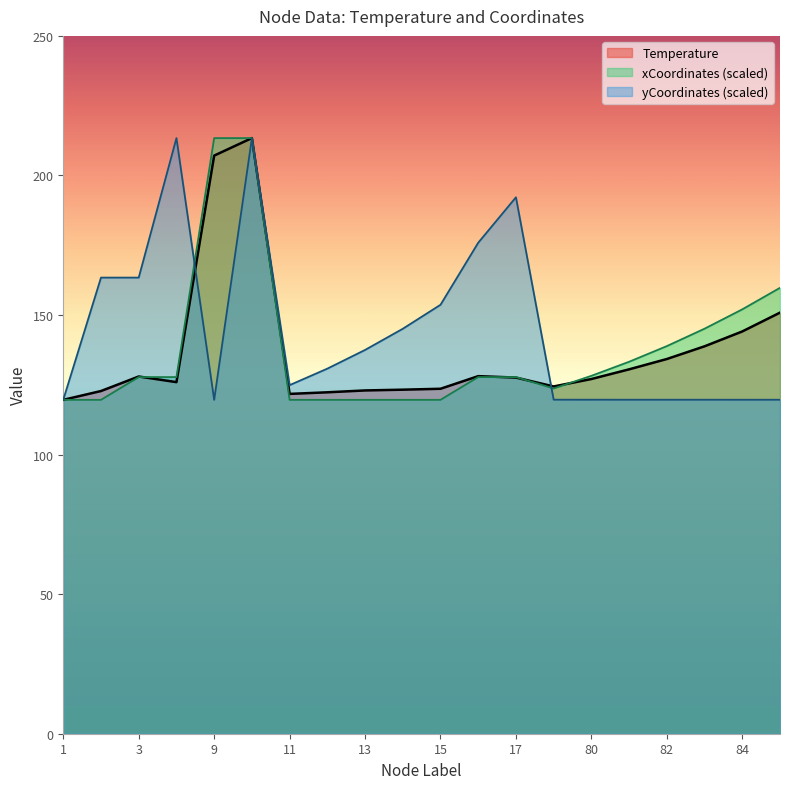

How many data points does each series have?

20